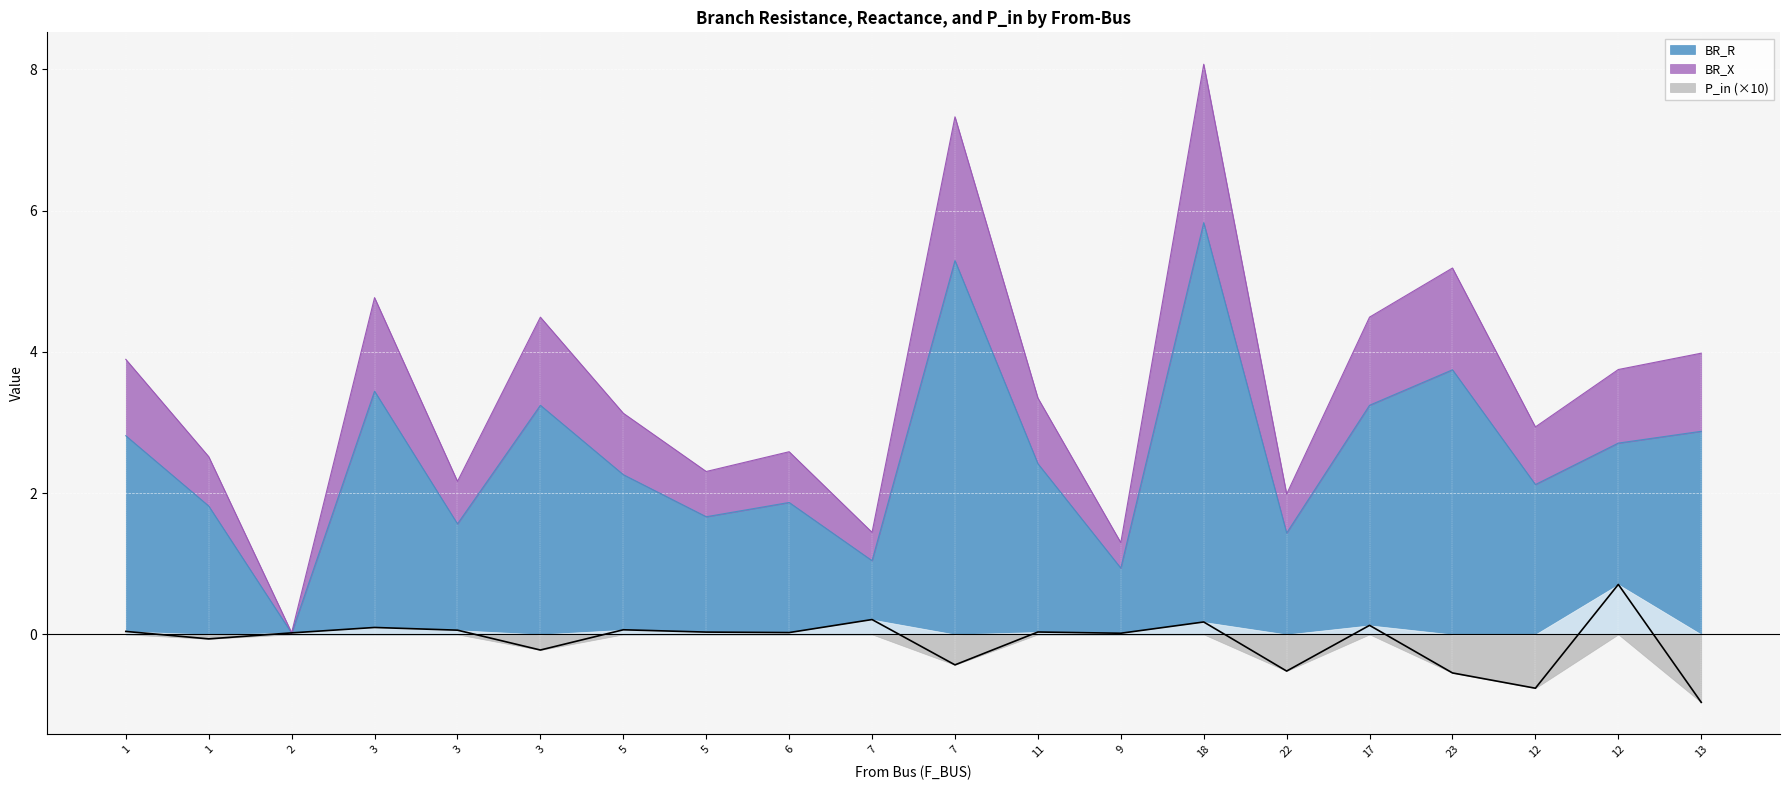

What is the difference between the maximum and minimum values in the BR_X series?

8.0